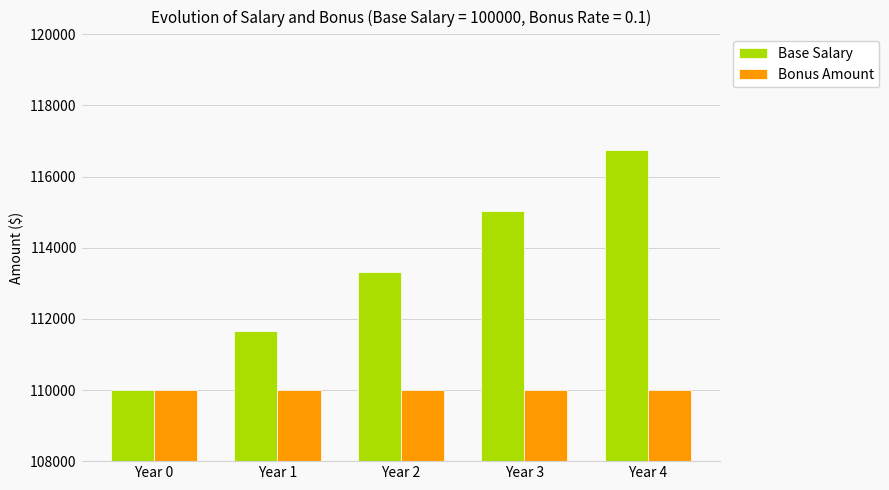

The value of Base Salary at Year 2 is 113324.8. True or false?

True